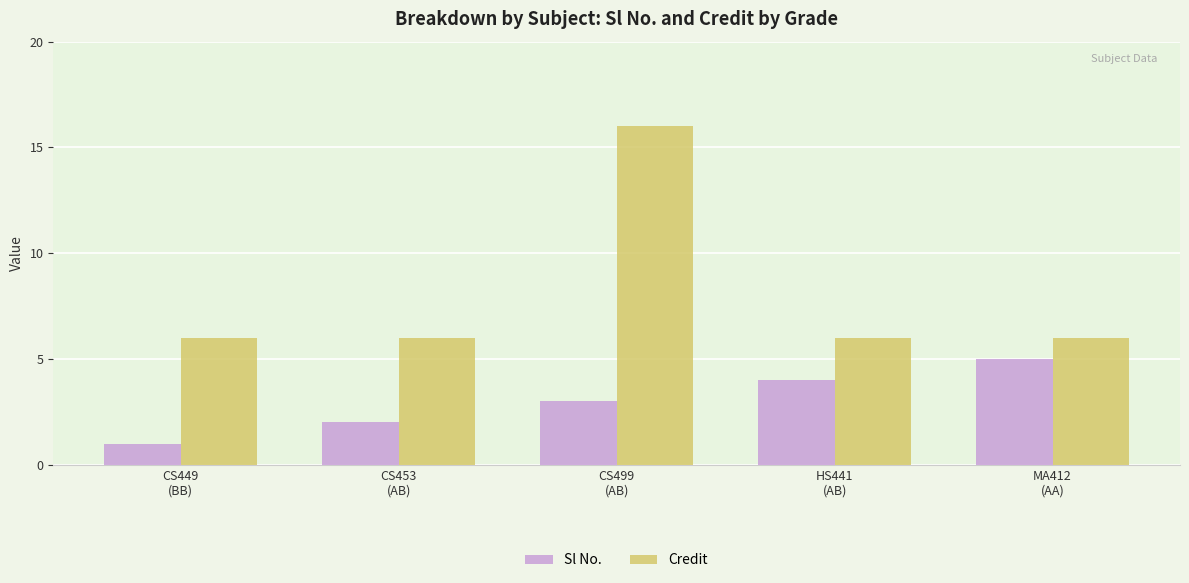

Are the bars grouped side by side (vs. stacked)?

Yes